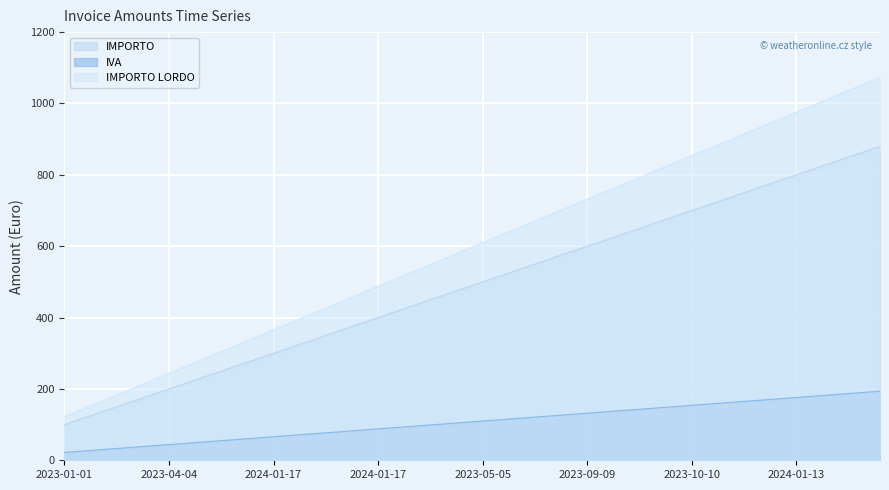

What is the difference between the second highest and minimum values in the IVA series?

167.2